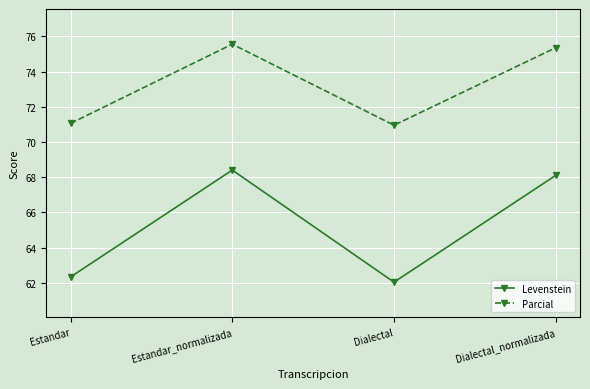

Rank the series at Dialectal from highest to lowest value.

Parcial, Levenstein